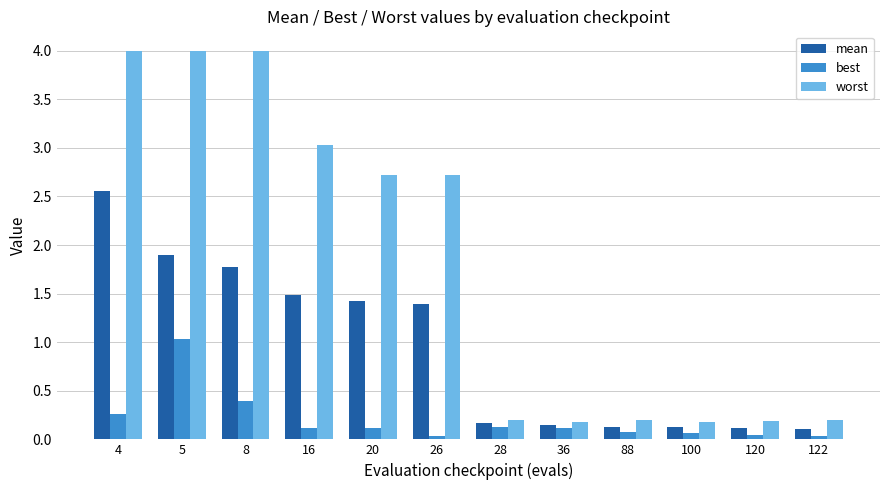

What is the sum of all worst values?

21.6